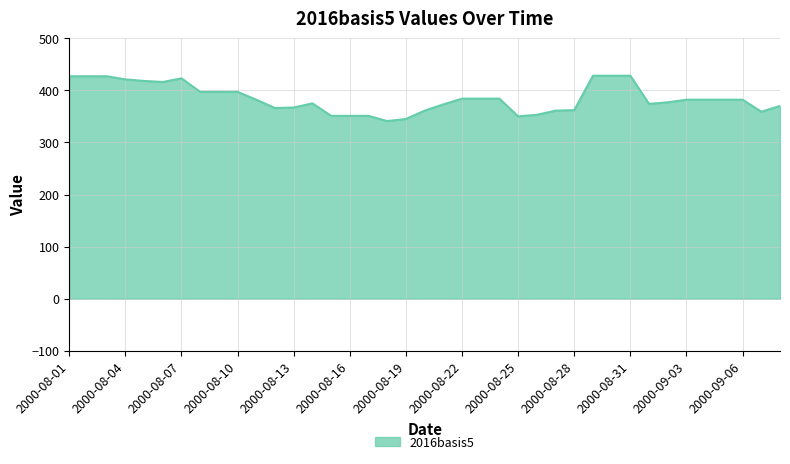

True or false: there are more than 1 points higher than both neighbors.

True